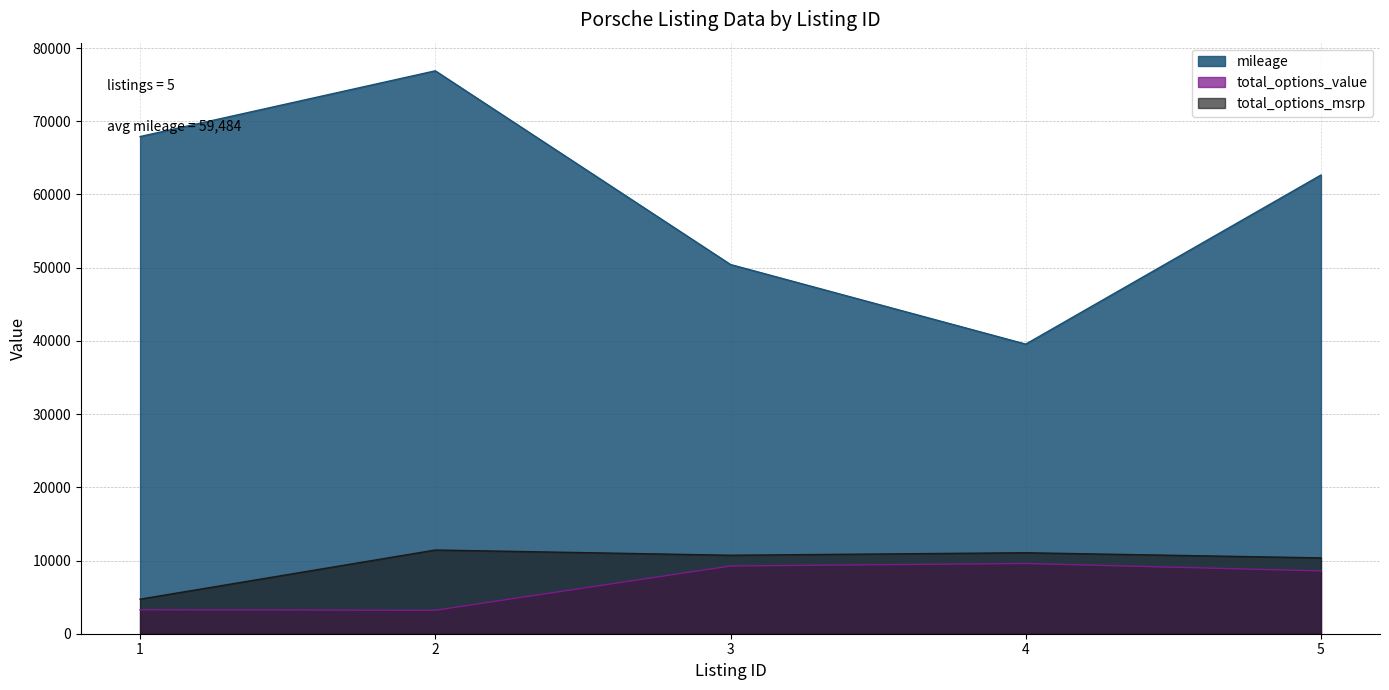

Which category has the highest value in the mileage series?

2